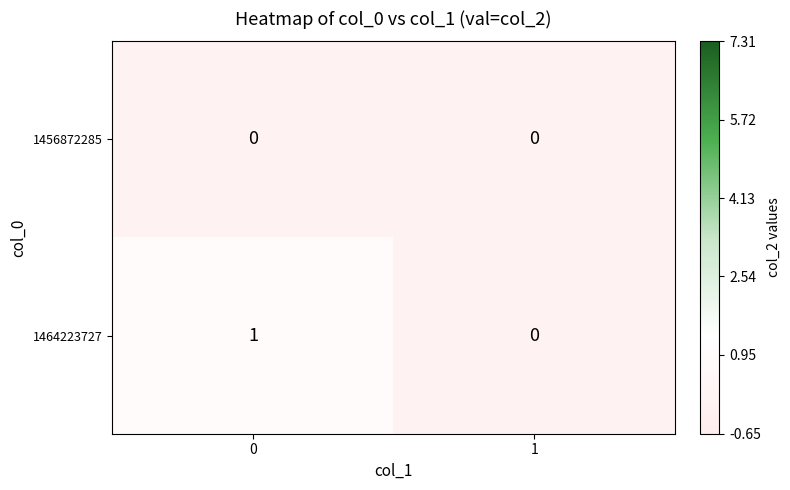

Which series has the largest total across all categories?

1464223727